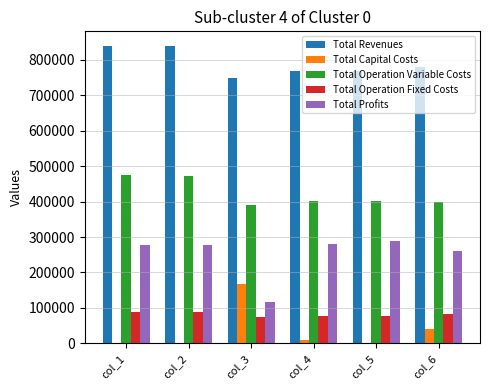

What is the sum of all Total Operation Fixed Costs values?

485366.2